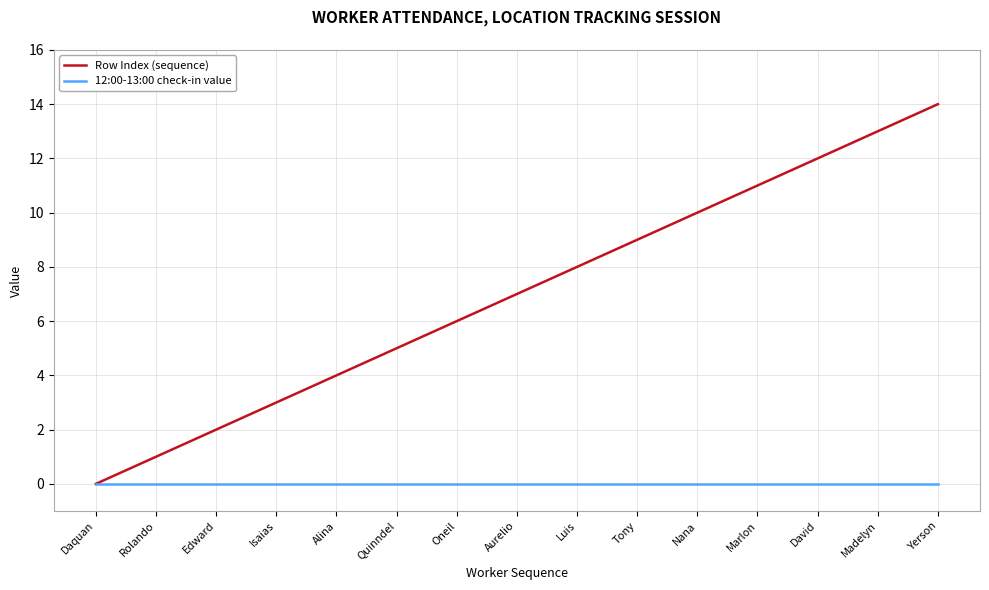

At which category does the chart reach its peak across all series?

Yerson